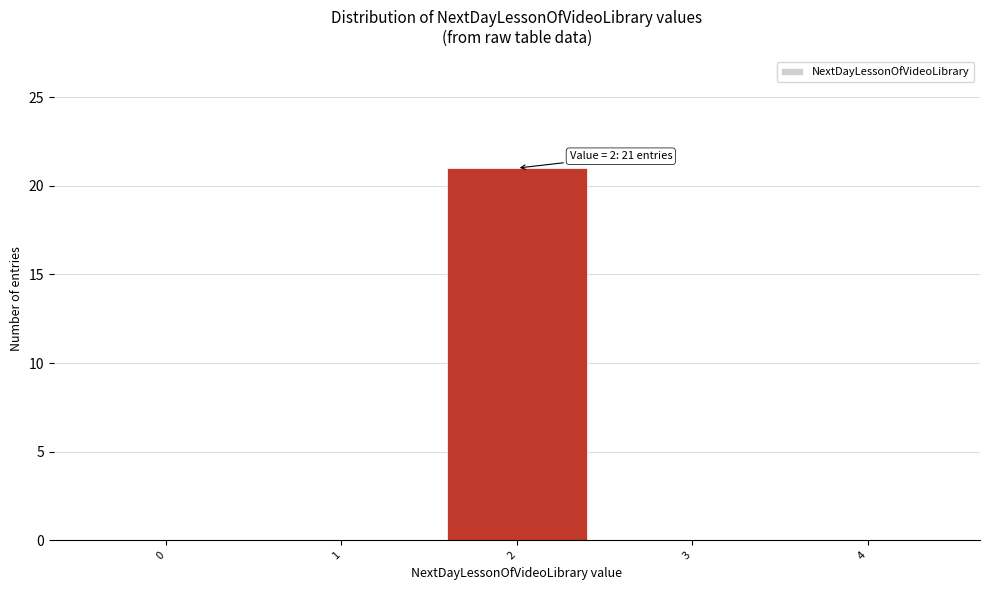

Reading left to right, what are all the values shown in this chart?

0=0	1=0	2=21	3=0	4=0